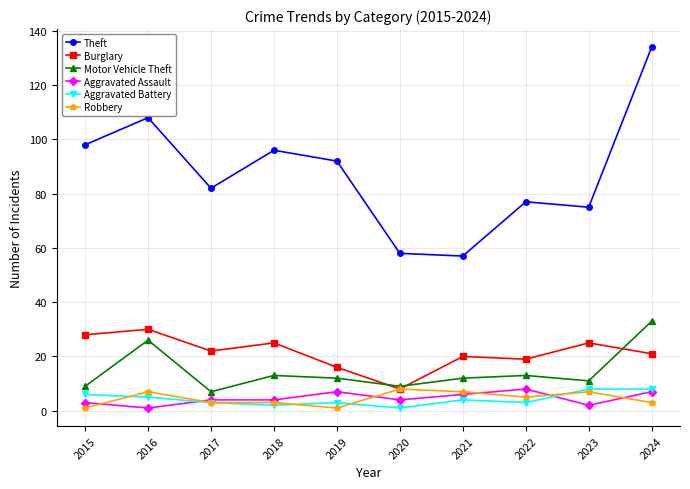

Is the value of Motor Vehicle Theft at 2018 greater than the value of Burglary at 2018?

No